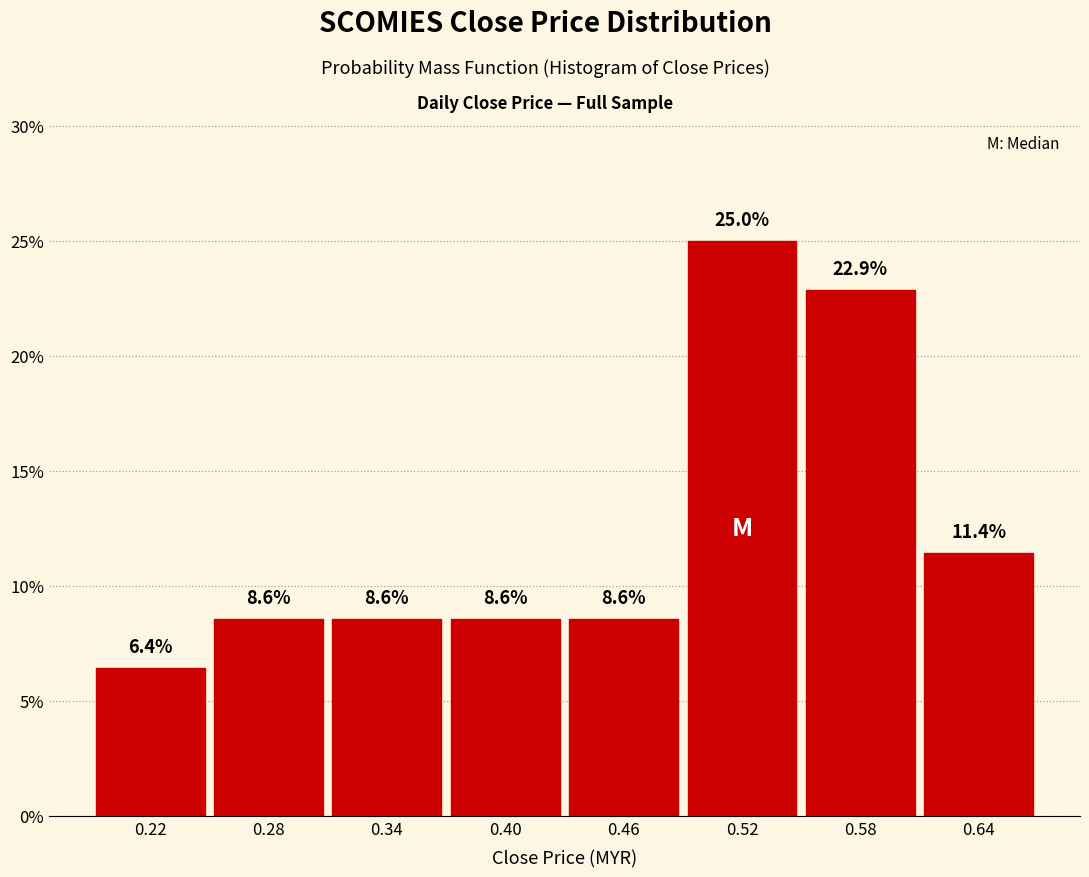

Reading left to right, list every bar in this chart as the range it spans on the x-axis followed by its height.

0.19 to 0.25: 6.4
0.25 to 0.31: 8.6
0.31 to 0.37: 8.6
0.37 to 0.43: 8.6
0.43 to 0.49: 8.6
0.49 to 0.55: 25.0
0.55 to 0.61: 22.9
0.61 to 0.67: 11.4